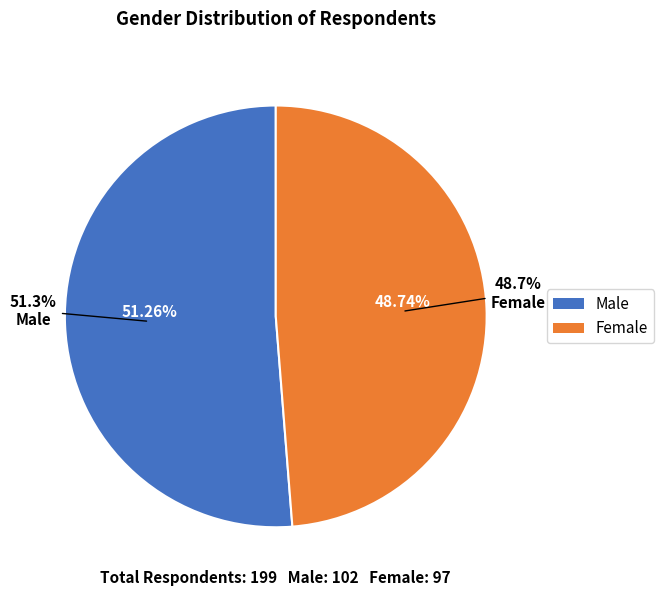

How many segments does this pie chart have?

2